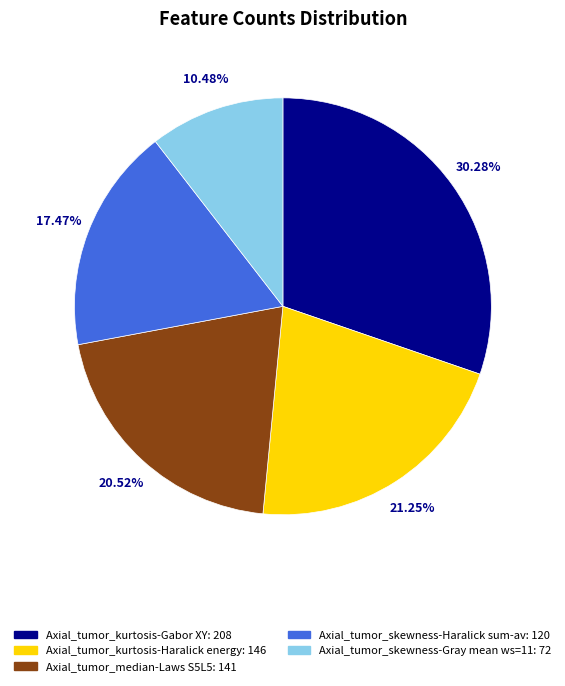

What percentage is the Axial_tumor_skewness-Gray mean ws=11 slice, to the nearest percent?

10%